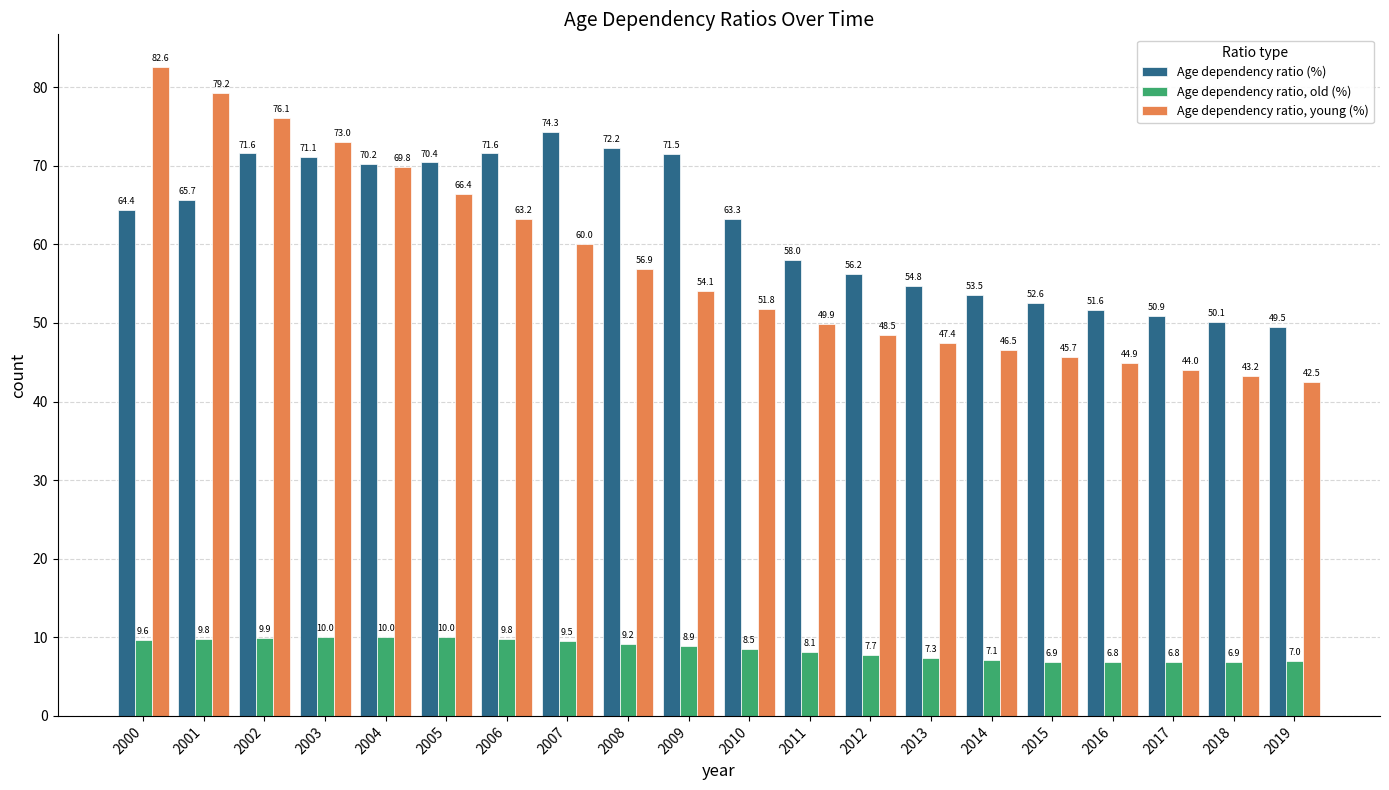

What is the difference between the maximum and second lowest values in the Age dependency ratio (%) series?

24.1